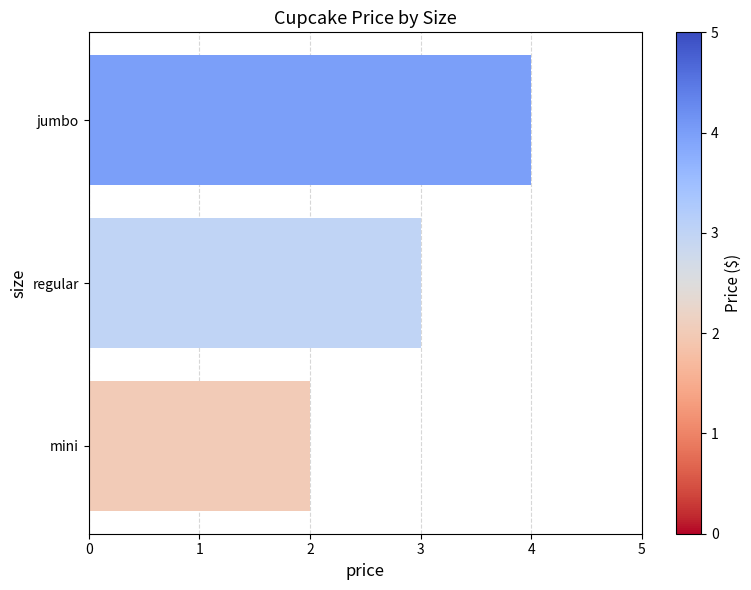

The chart shows a value of 4 at jumbo. True or false?

True